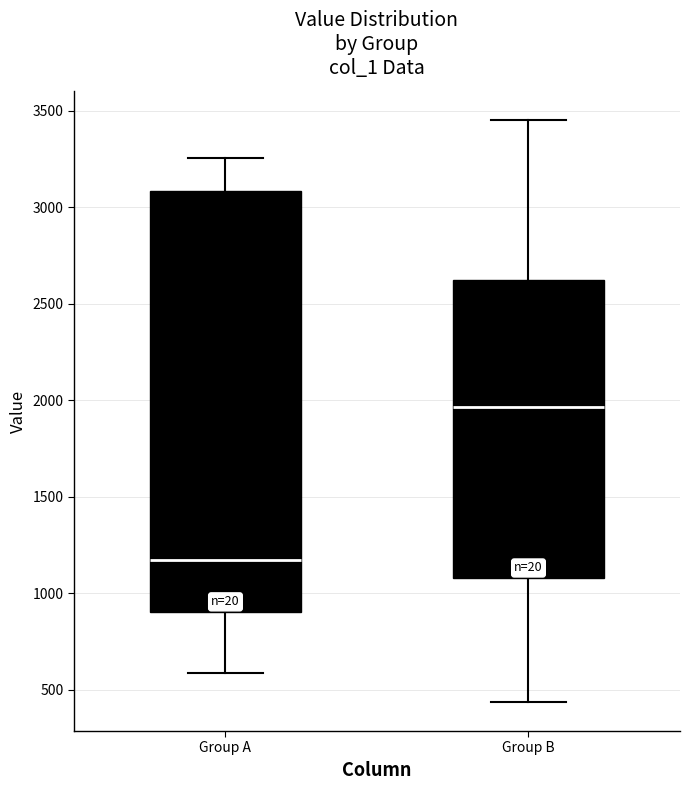

Comparing the boxes themselves (not the whiskers), which one is the tallest?

Group A